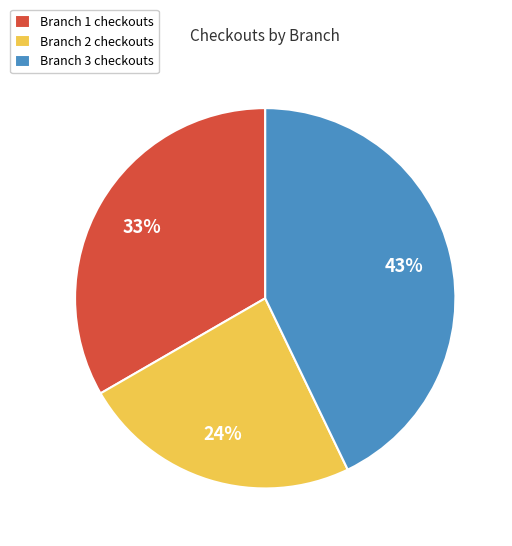

To the nearest percent, what is the combined percentage of Branch 2 checkouts and Branch 1 checkouts?

57%